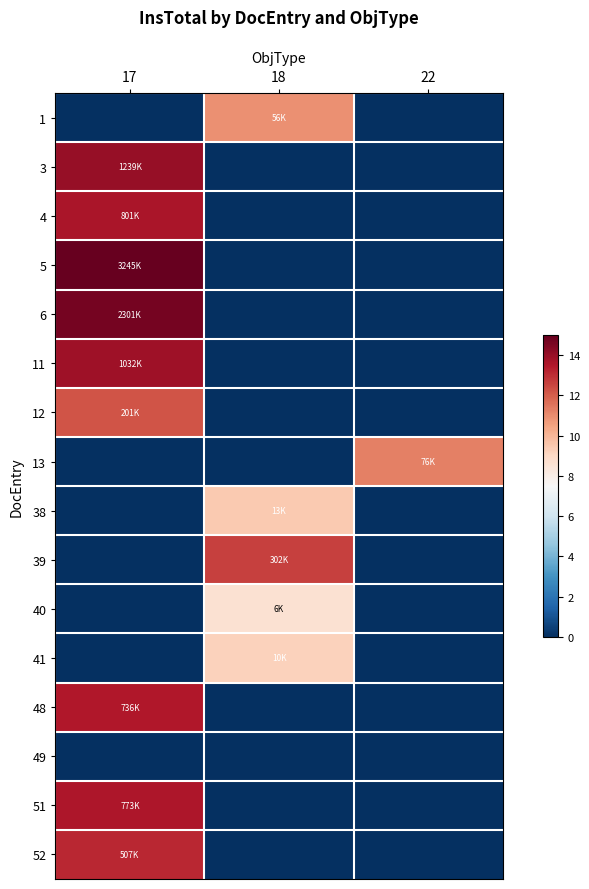

How many distinct data groups are displayed?

16